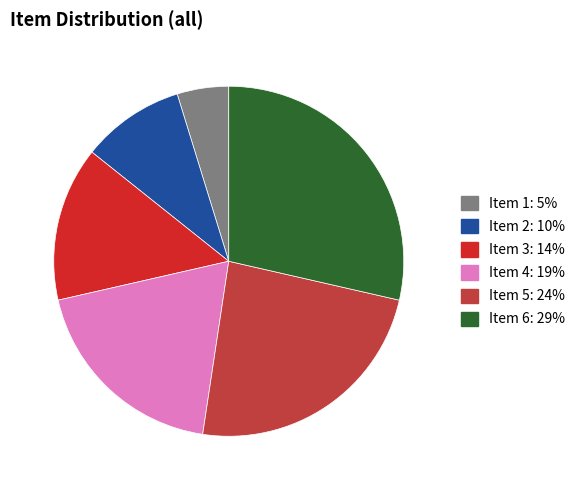

Rank the categories by value from lowest to highest.

Item 1, Item 2, Item 3, Item 4, Item 5, Item 6